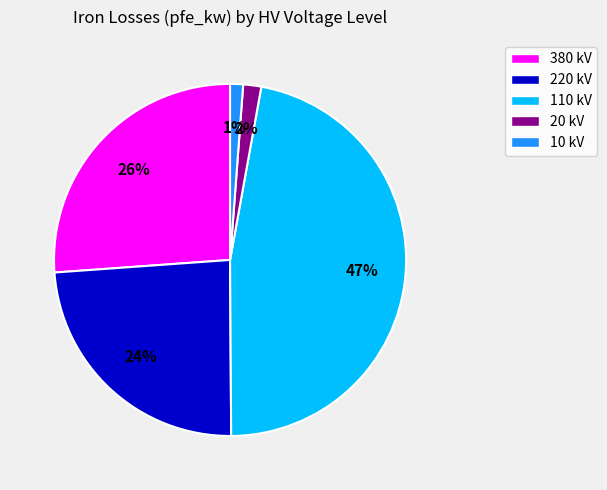

Count the number of slices in the pie.

5